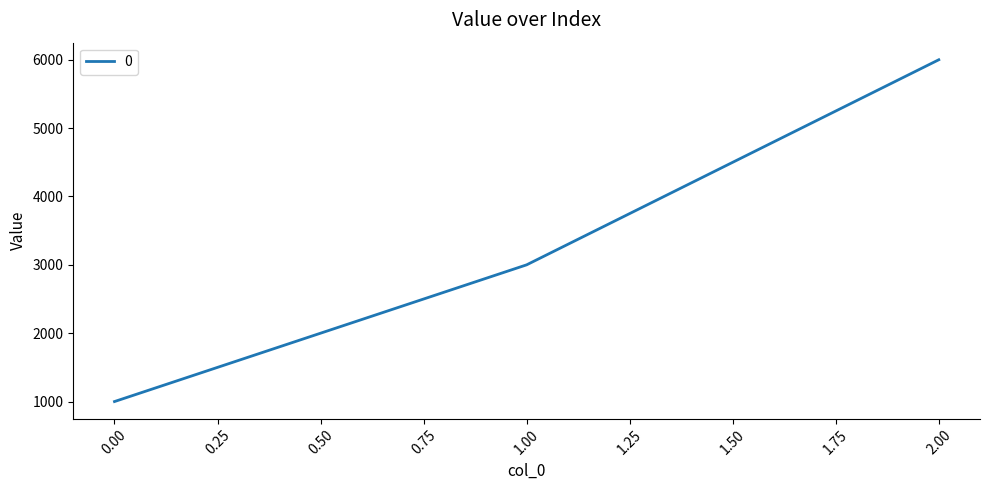

What is the ratio of the value at 2.00 to the value at 1.00?

2.0